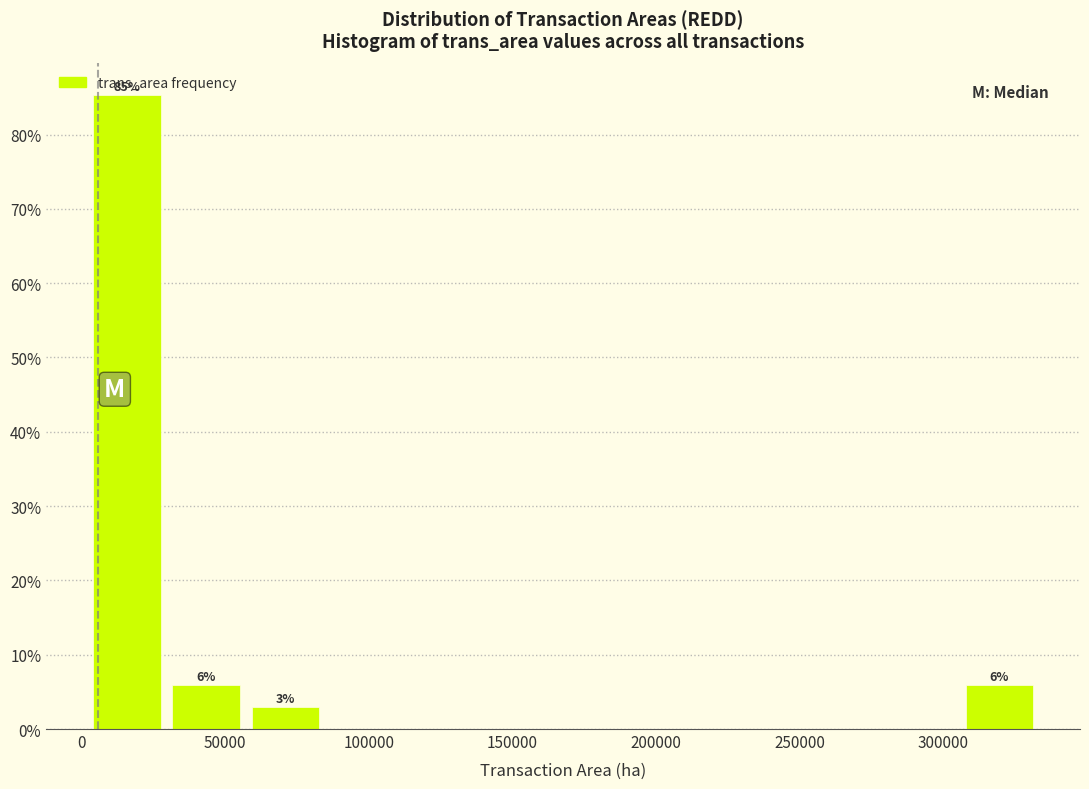

Over which range of the x-axis is the bar tallest?

0 to 30000